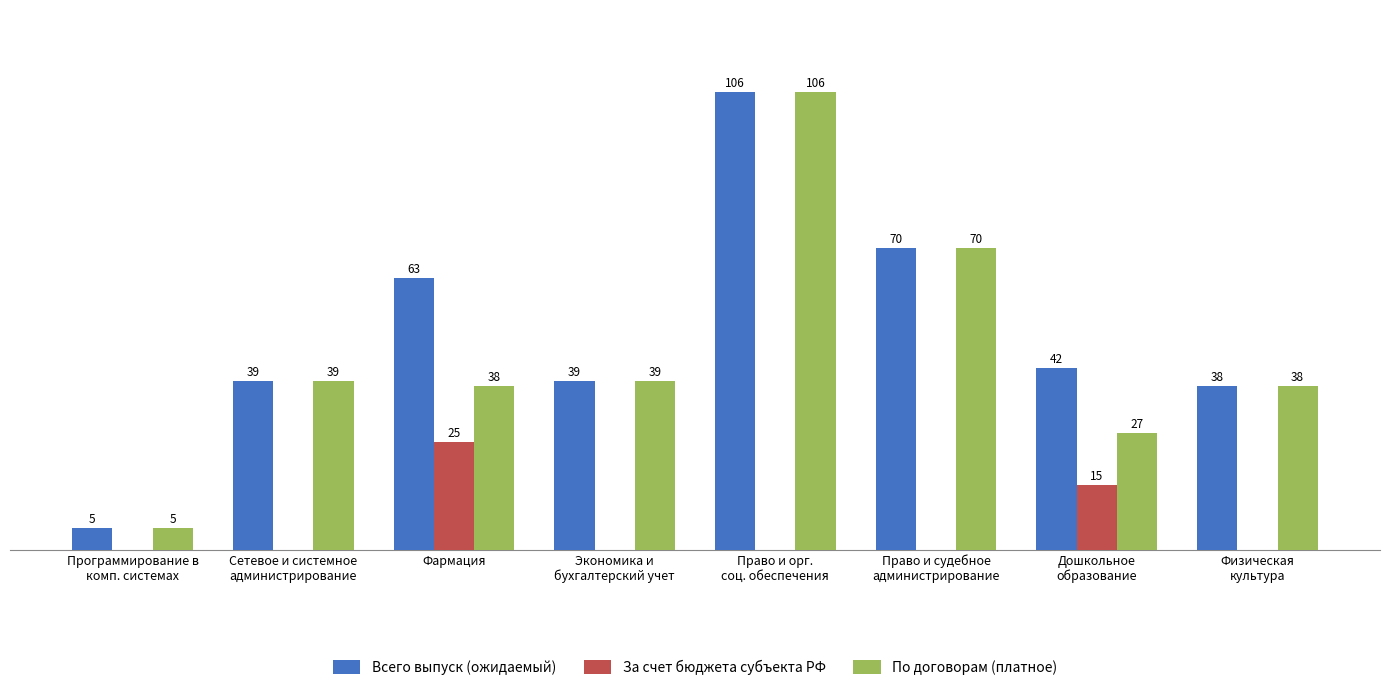

What are all the series names shown in the legend?

Всего выпуск (ожидаемый), За счет бюджета субъекта РФ, По договорам (платное)